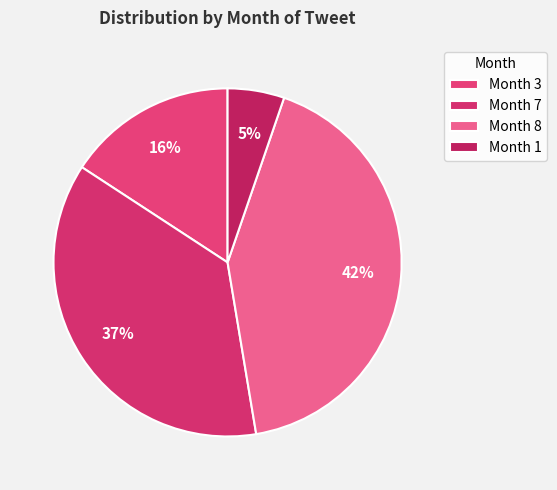

Combined, do Month 7 and Month 3 account for over 50%?

Yes